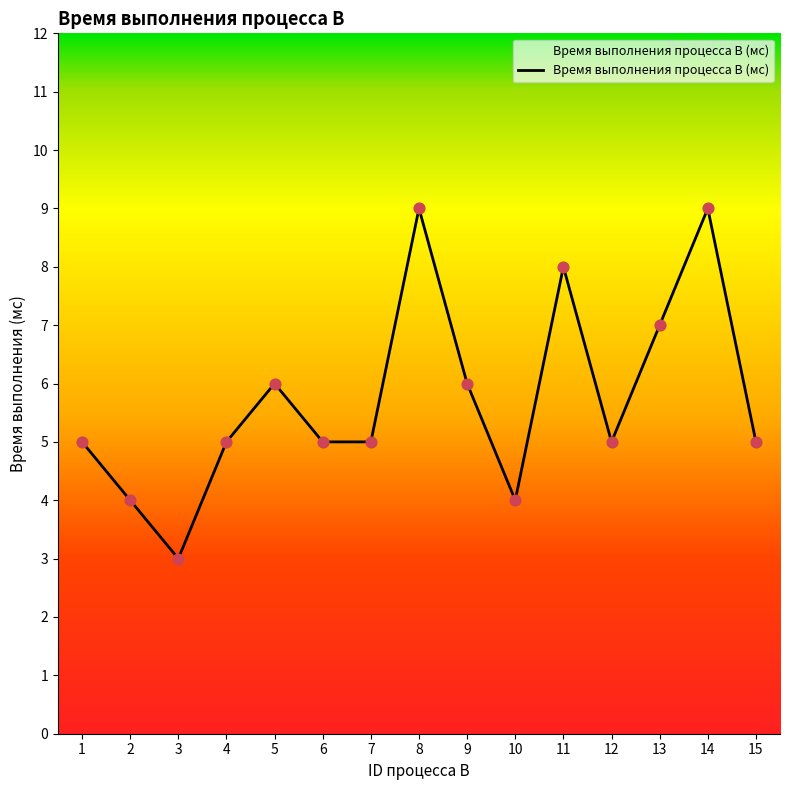

Which has a higher value, 14 or 15?

14